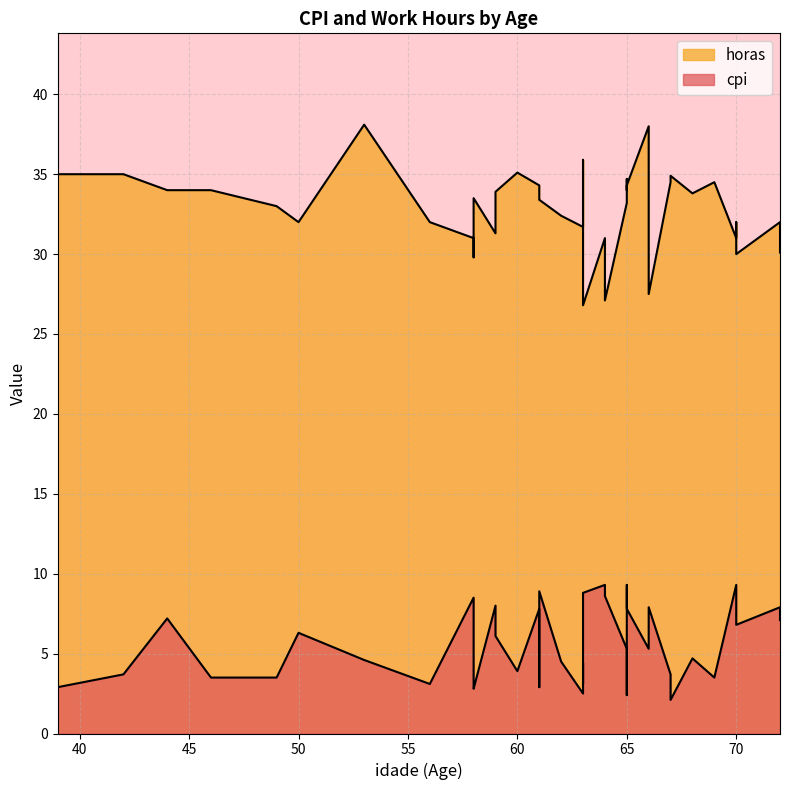

Which label corresponds to the largest value in the chart?

53